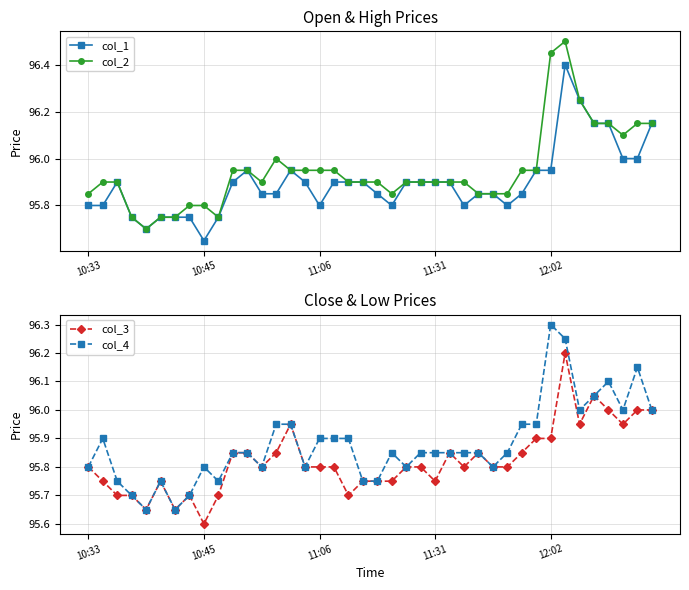

What is the sum of all col_1 values?

3835.9